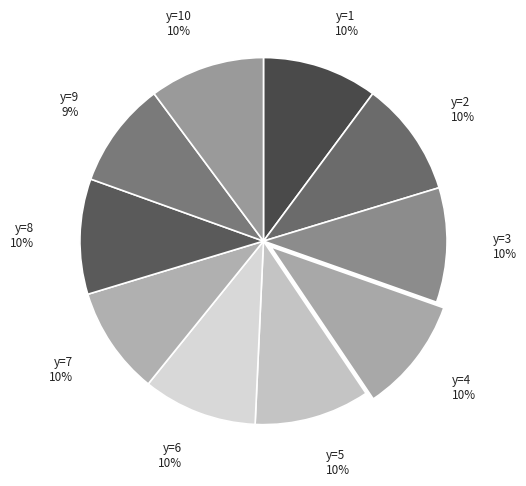

Which slice is the largest?

y=4